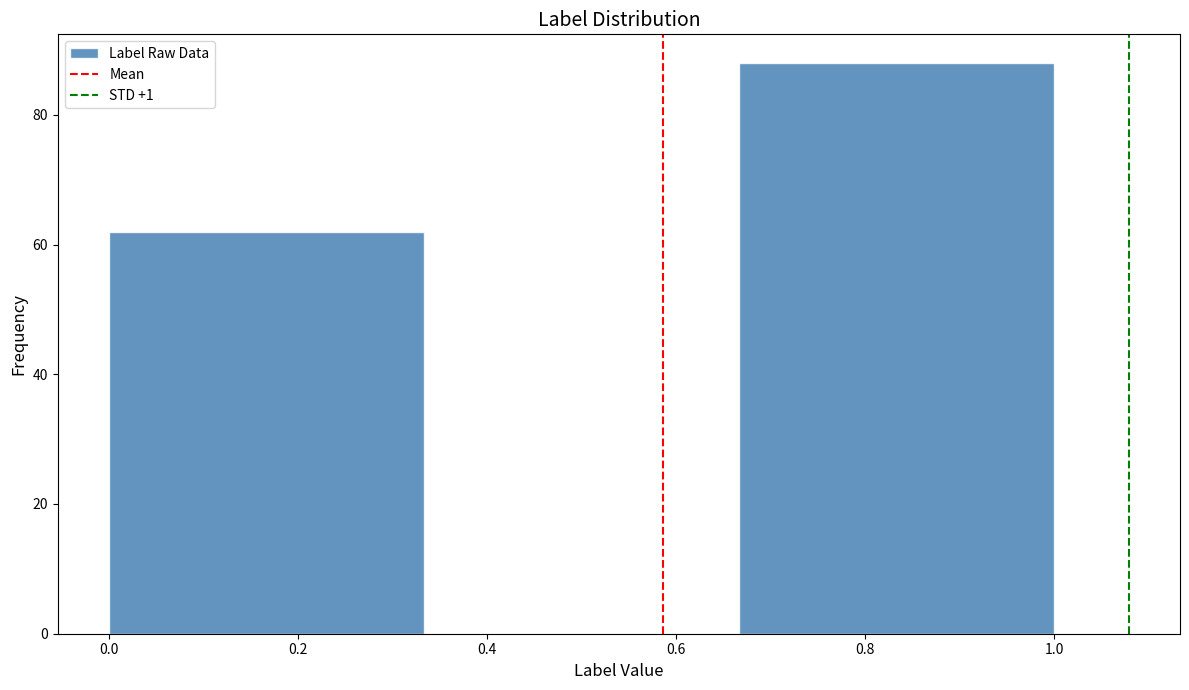

Reading left to right, transcribe this chart: for each bar, give the range it covers on the x-axis and its height. Neither the bar edges nor the heights are printed on the chart, so give them approximately, as read against the axes.

0.00 to 0.34: 62
0.34 to 0.66: 0
0.66 to 1.00: 88